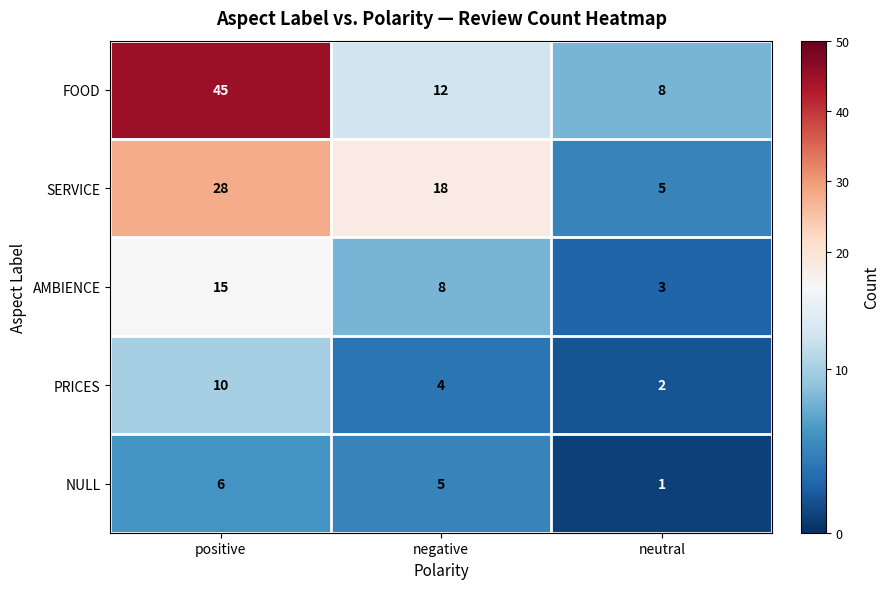

How many PRICES values are between 2 and 10?

3